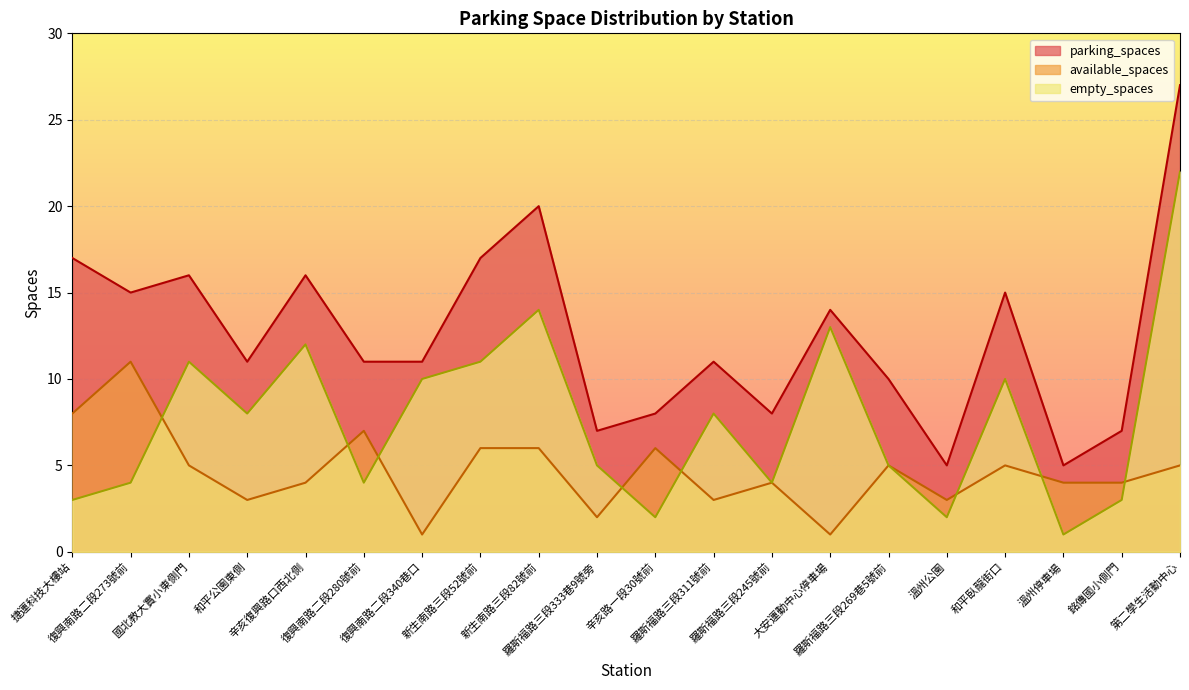

What is the difference between the parking_spaces values at 溫州公園 and 羅斯福路三段333巷9號旁?

2